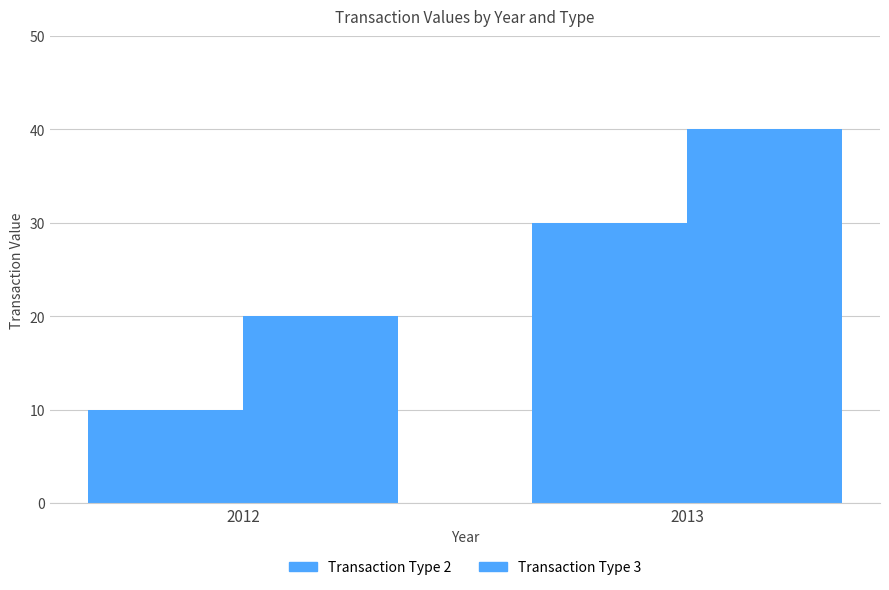

What is the spread (max minus min) of values at 2012?

10